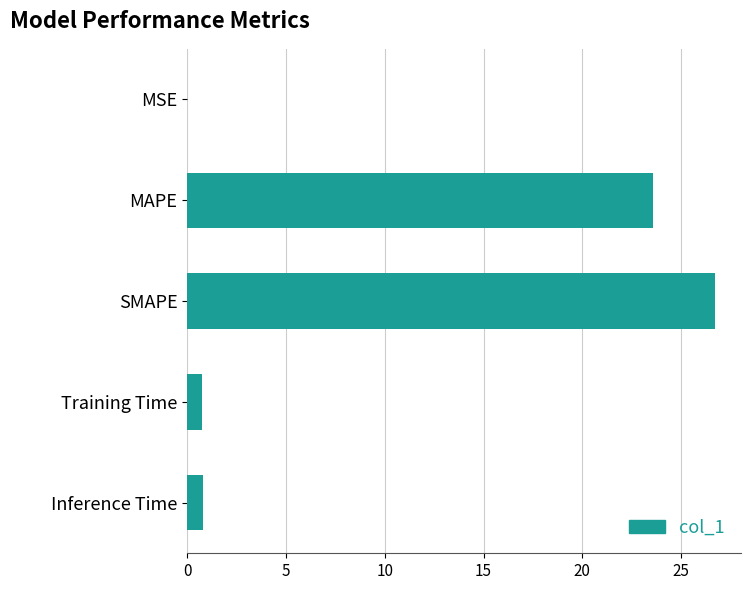

What is the sum of all values?

51.8